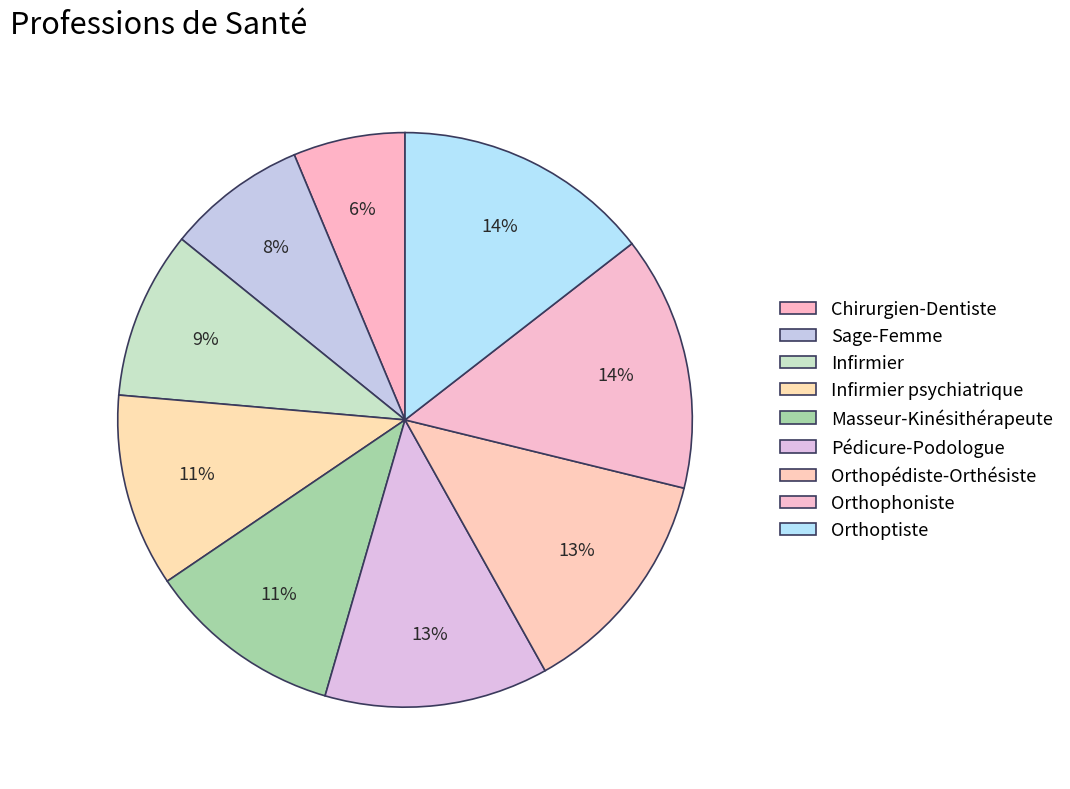

How many slices are in this pie chart?

9